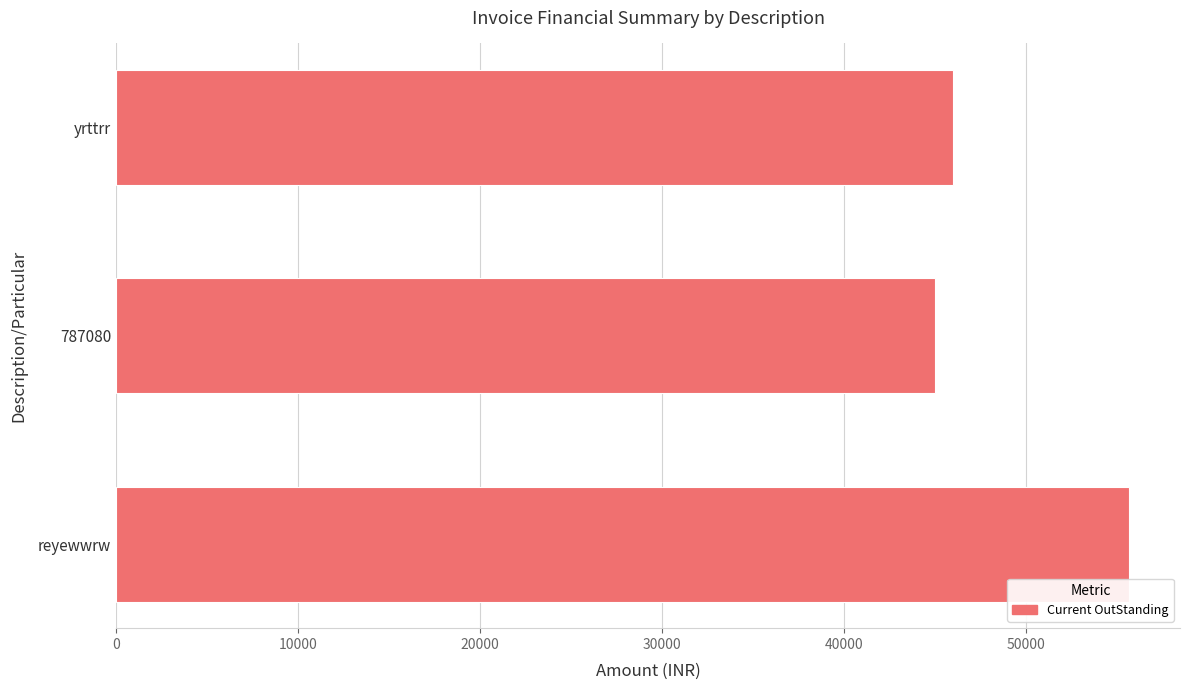

Reading top to bottom, transcribe all the data shown in this chart.

46000	45000	55700